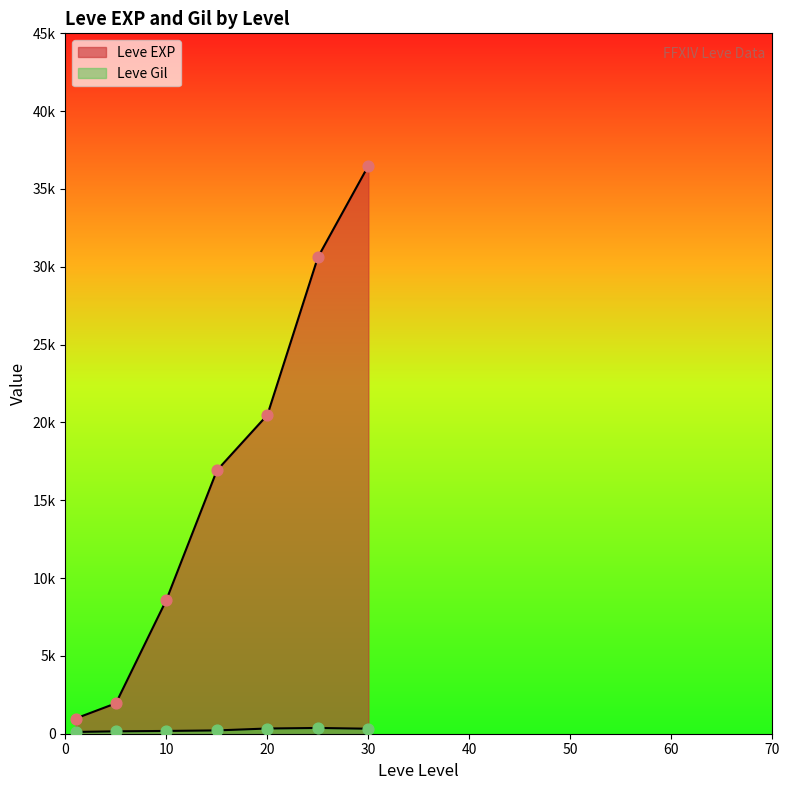

Which series has the largest total across all categories?

Leve EXP